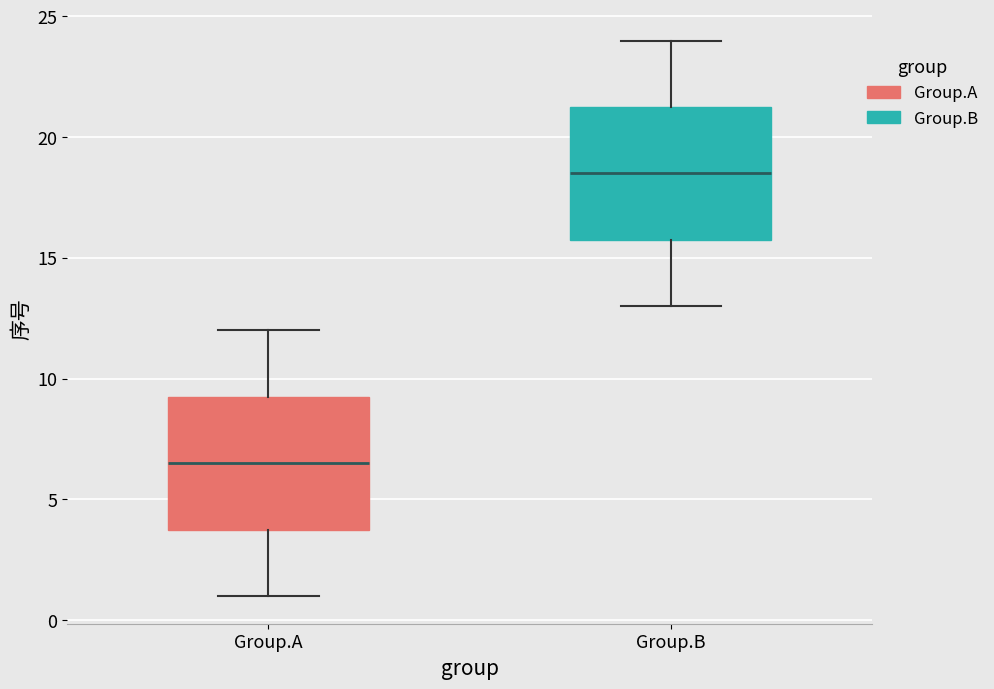

Which box's median line is the highest?

Group.B